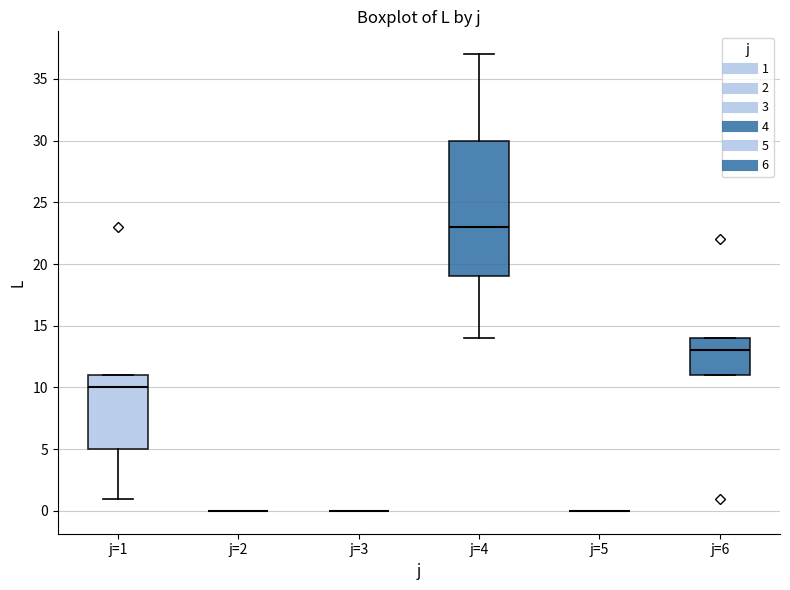

Which box is the tallest, from its lower edge to its upper edge?

j=4